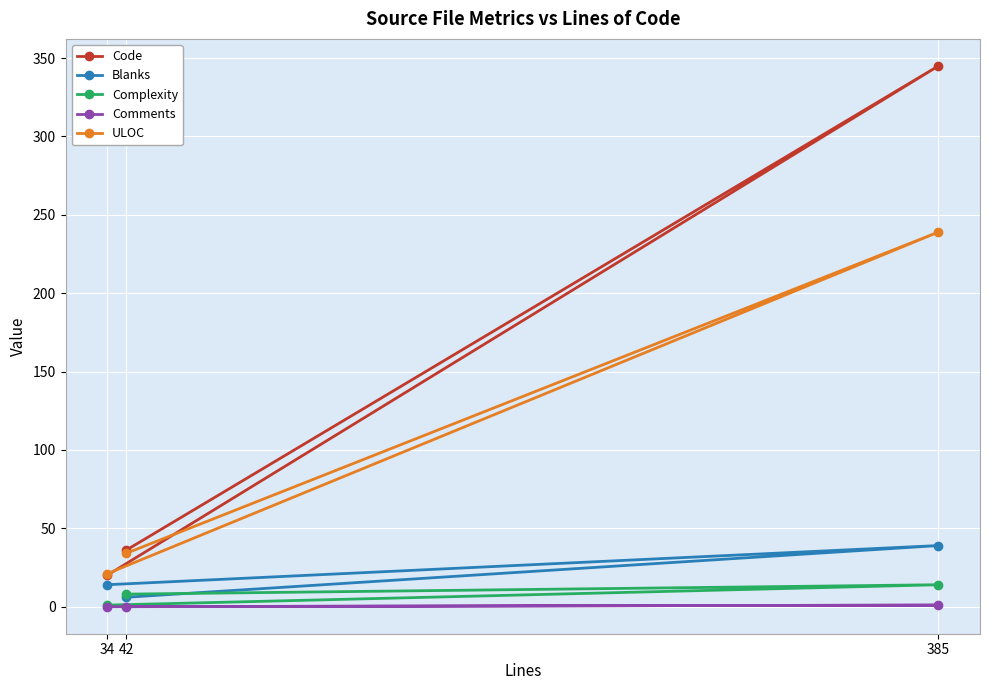

At which label is Blanks closest to 22?

34